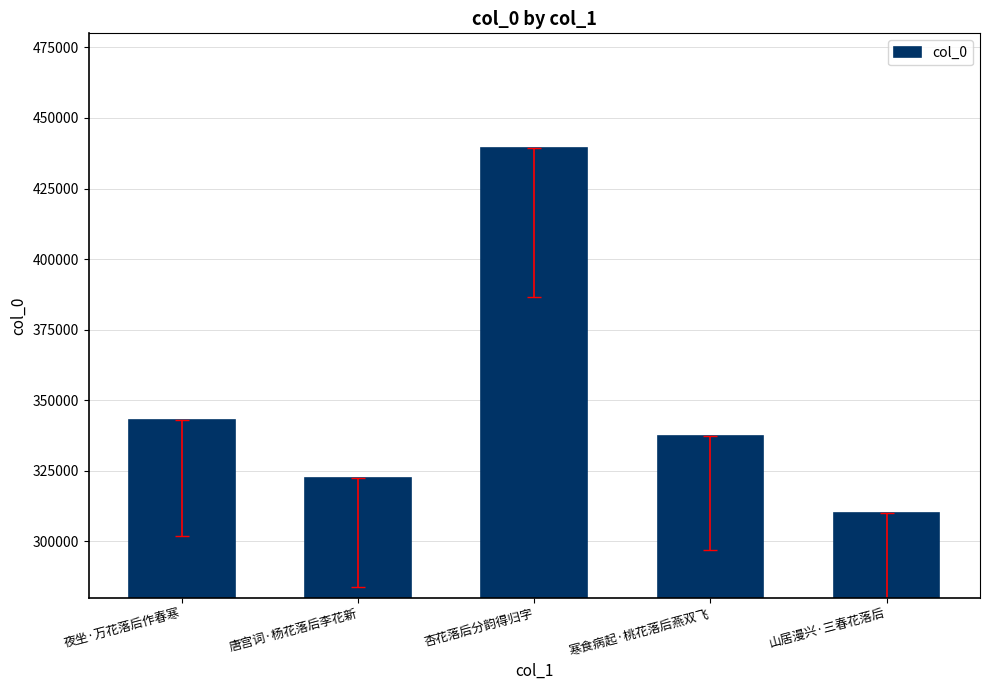

What is the change in value from 夜坐·万花落后作春寒 to 杏花落后分韵得归字?

+96191